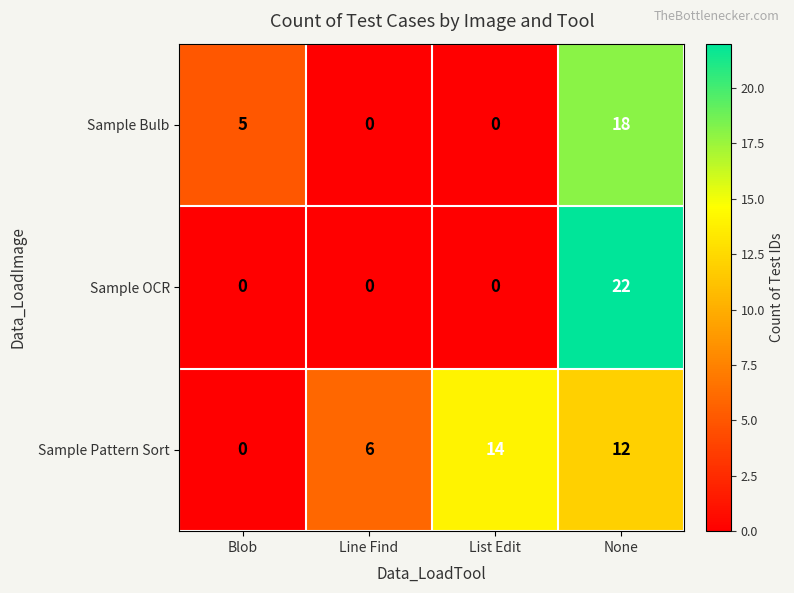

Which category has the highest value across all series?

None